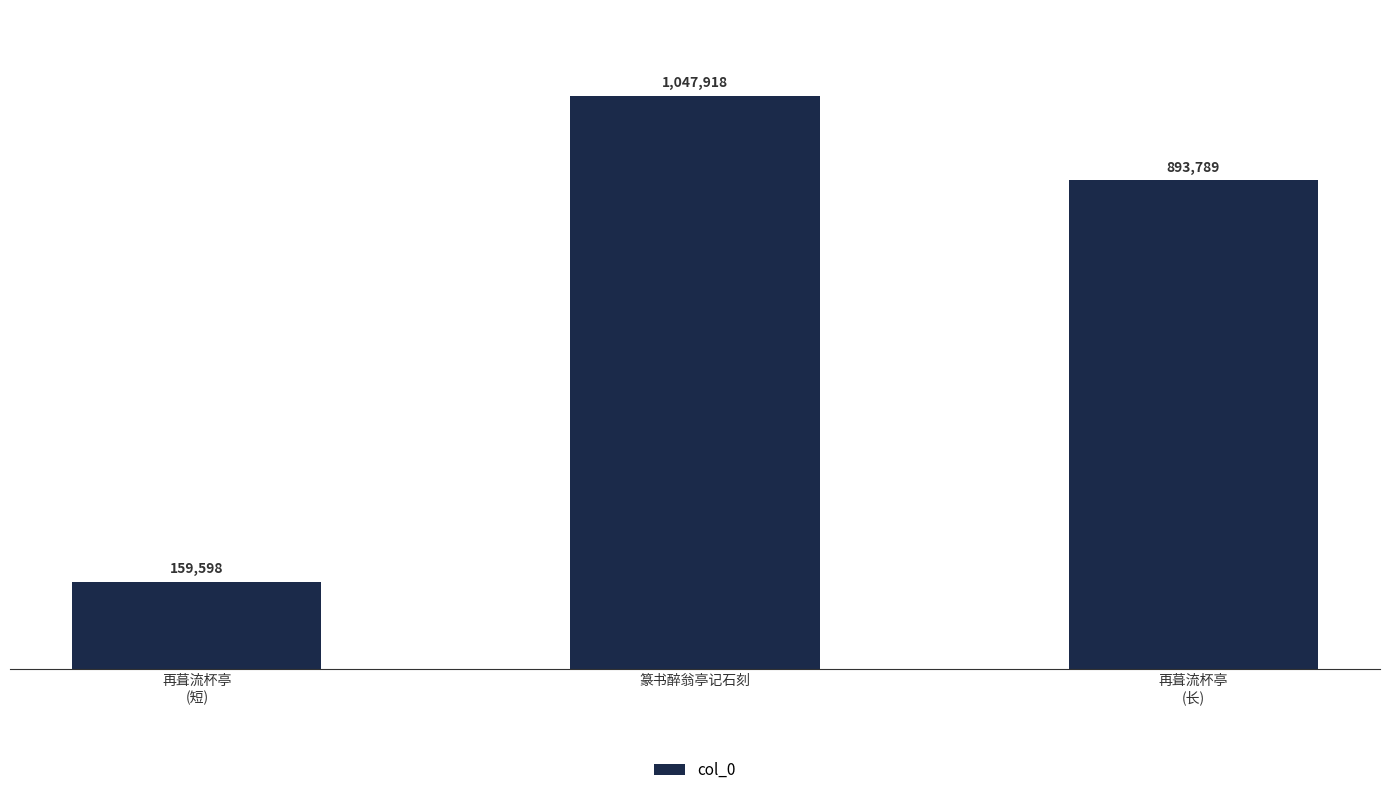

The chart shows a value of 359195 at 篆书醉翁亭记石刻. True or false?

False